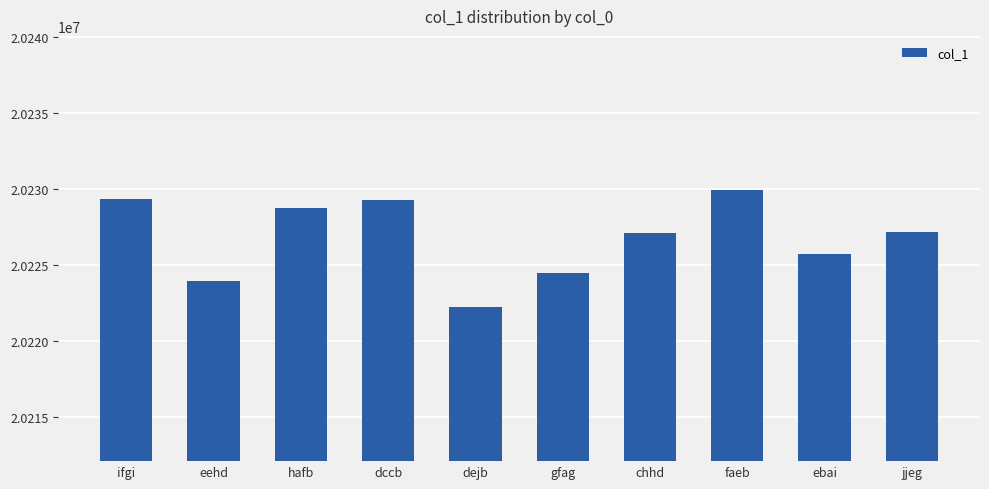

Which category has the lowest value across all series?

dejb